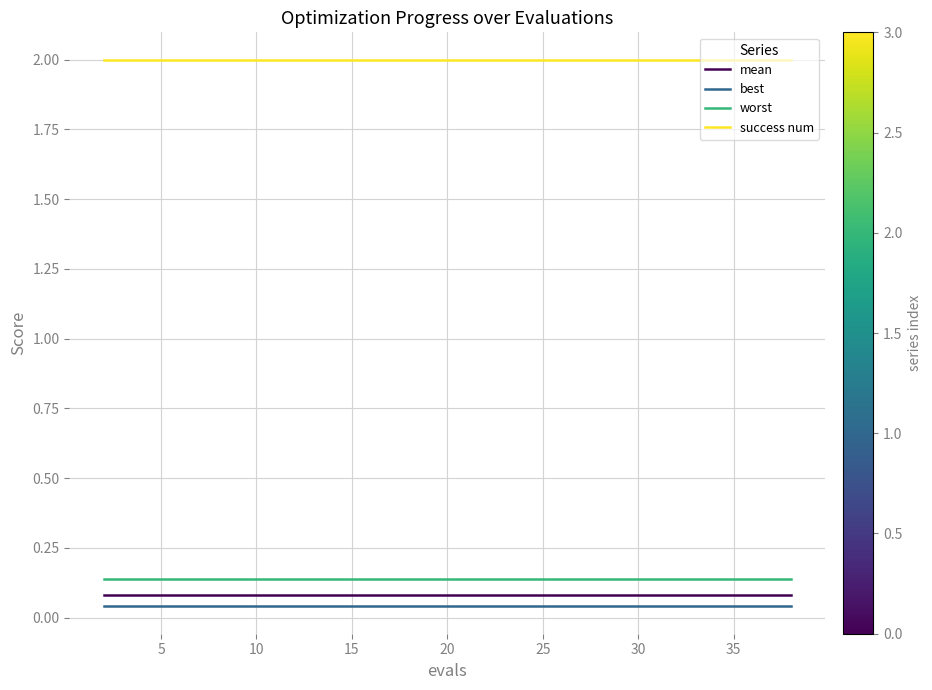

Is this an area chart (filled region under the line)?

No